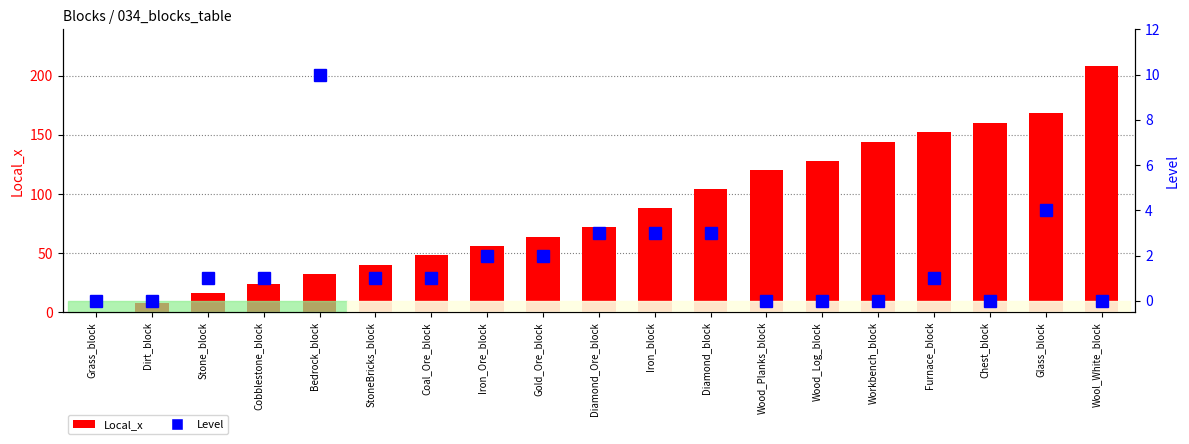

How many data points in Level are above 1?

7